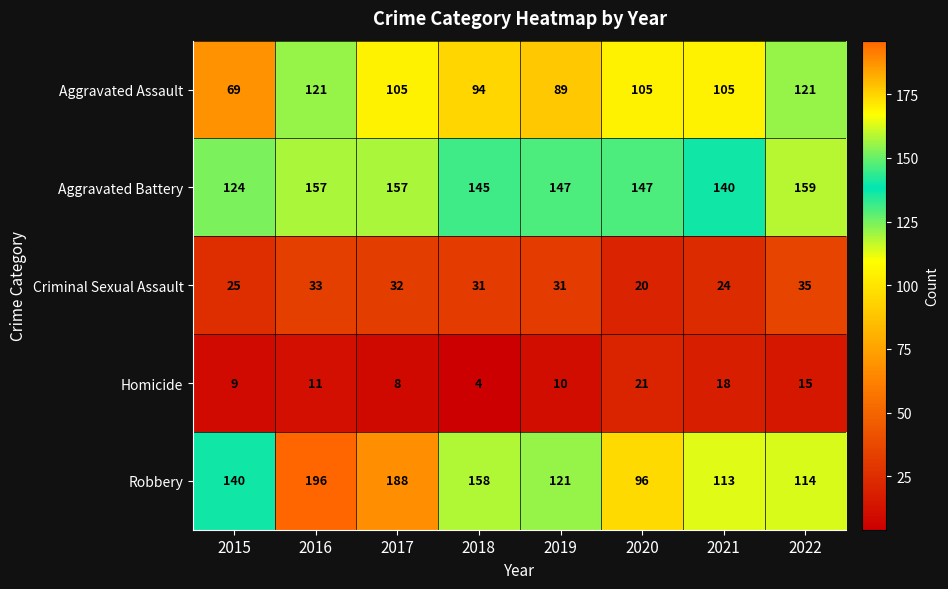

What value does the Aggravated Battery series have at 2019, to the nearest 10?

150